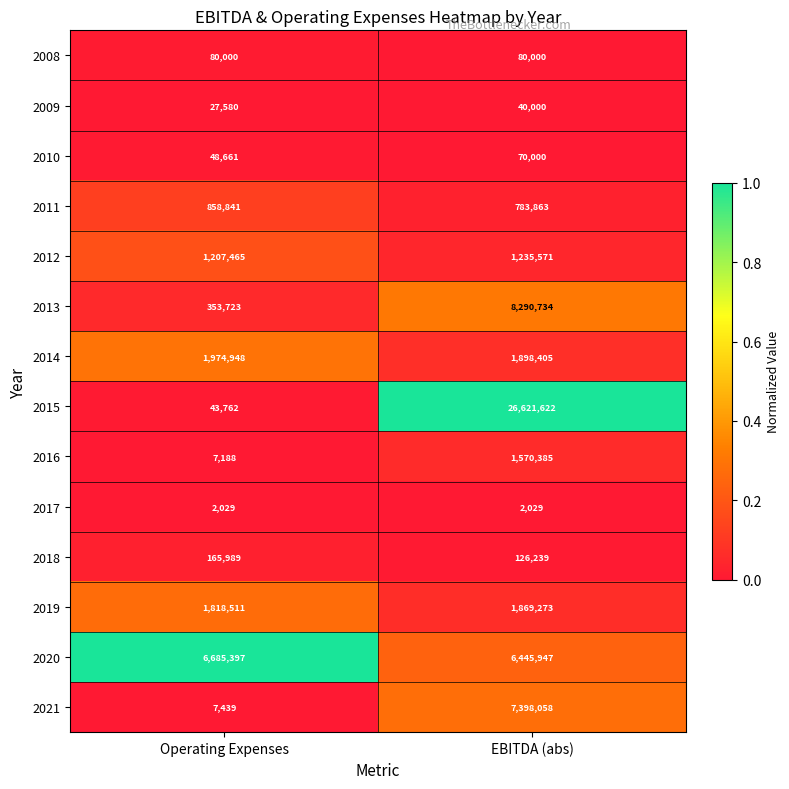

The value of 2014 at Operating Expenses is 1974948. True or false?

True